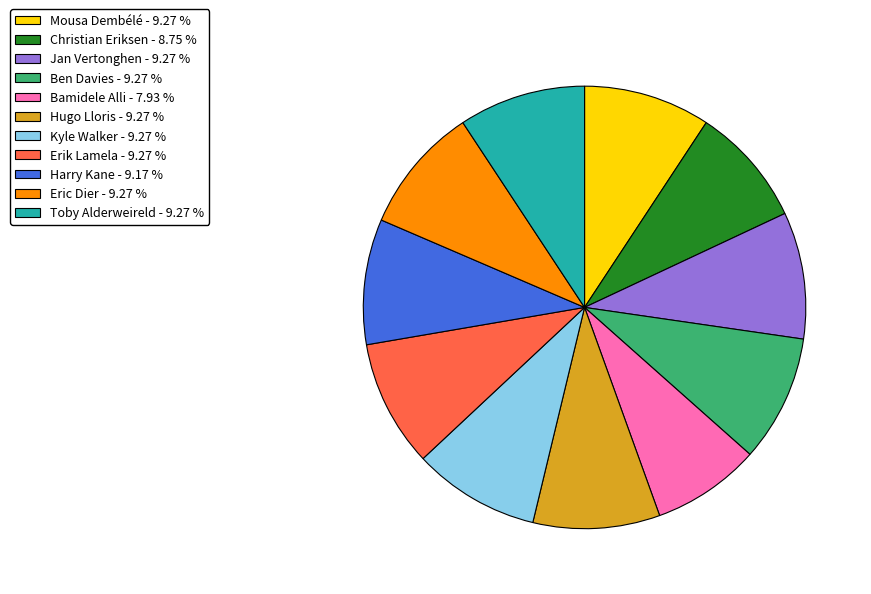

What is the ratio of the value at Jan Vertonghen - 9.27 % to the value at Christian Eriksen - 8.75 %?

1.1